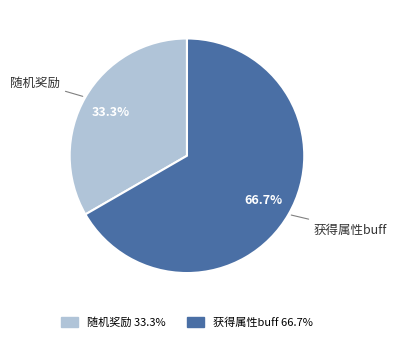

What percentage do 随机奖励 and 获得属性buff together represent?

100.0%